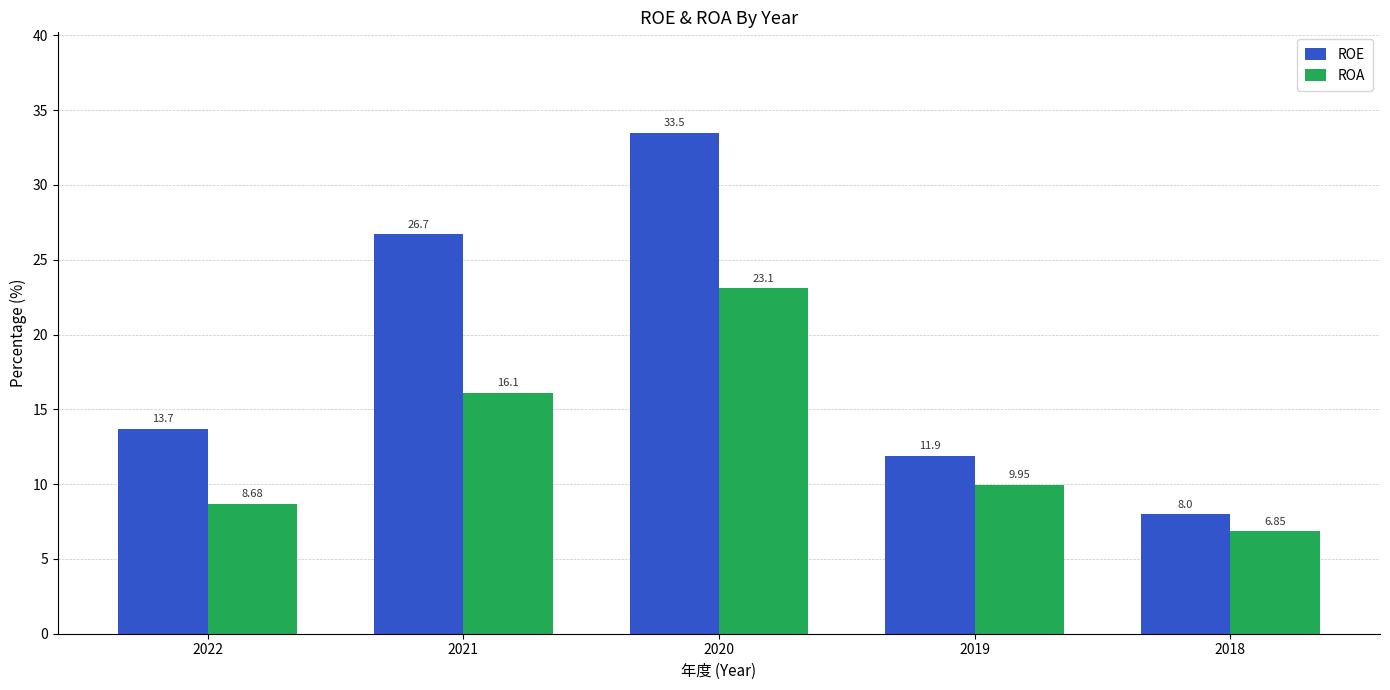

How many values in the ROE series exceed 13?

3